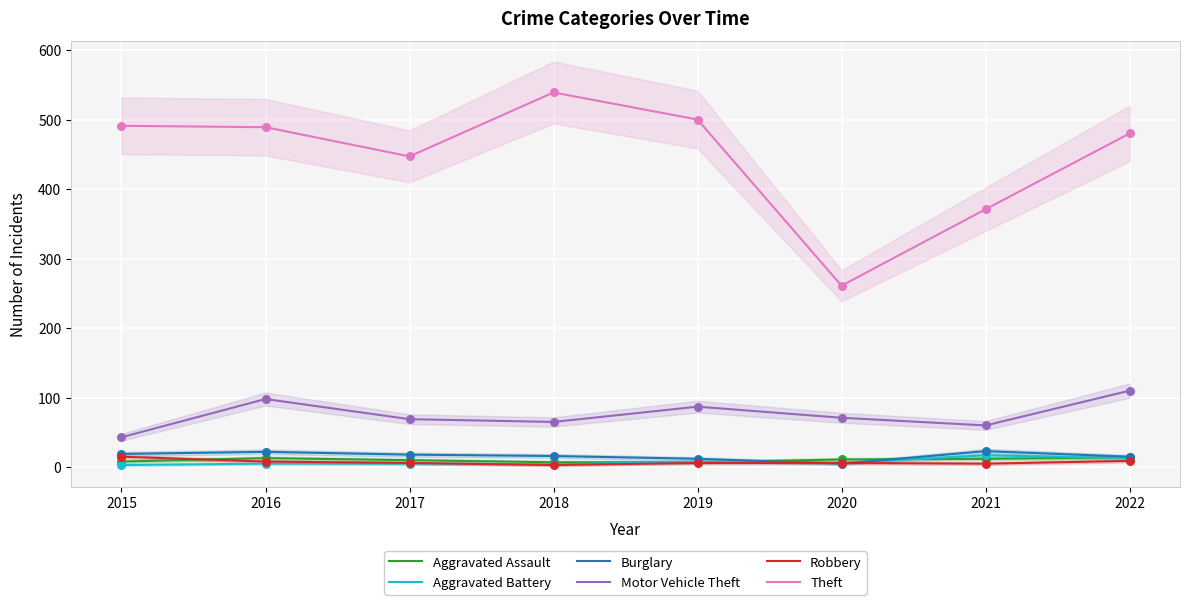

Which series contains the lowest Y value?

Aggravated Battery